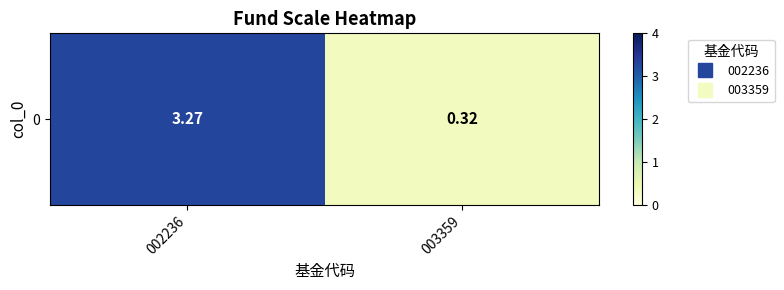

The value at 002236 is 4.9. True or false?

False